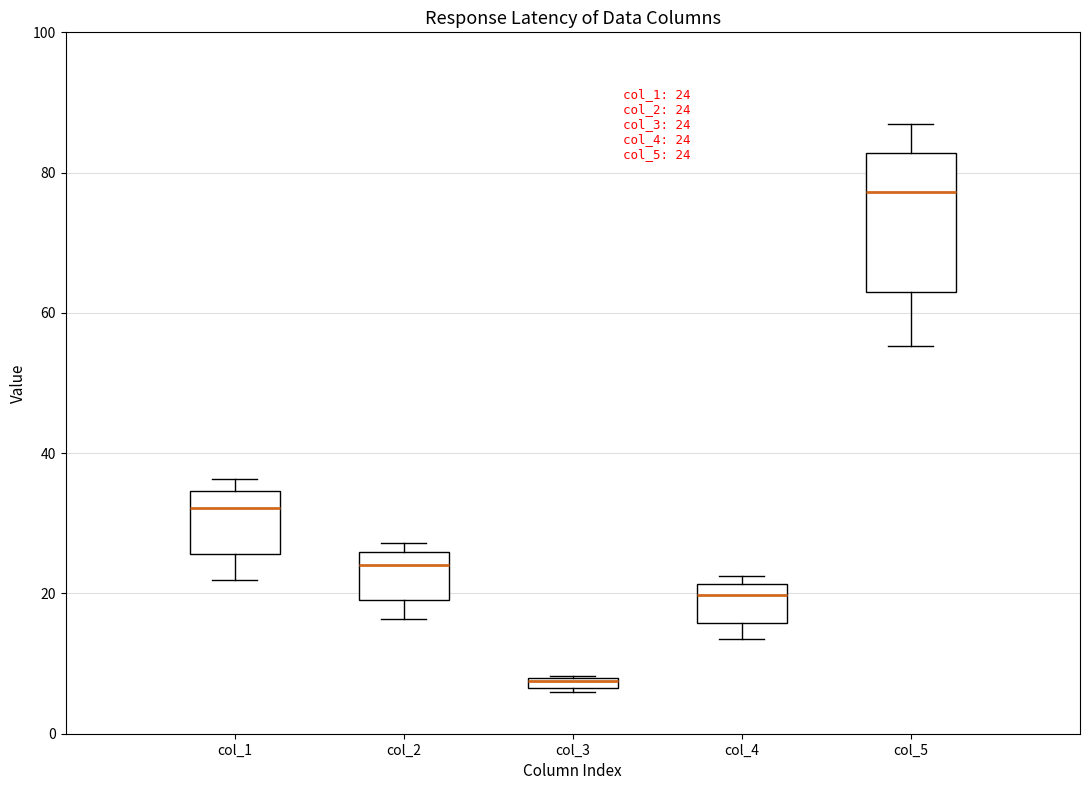

Comparing the boxes themselves (not the whiskers), which one is the tallest?

col_5